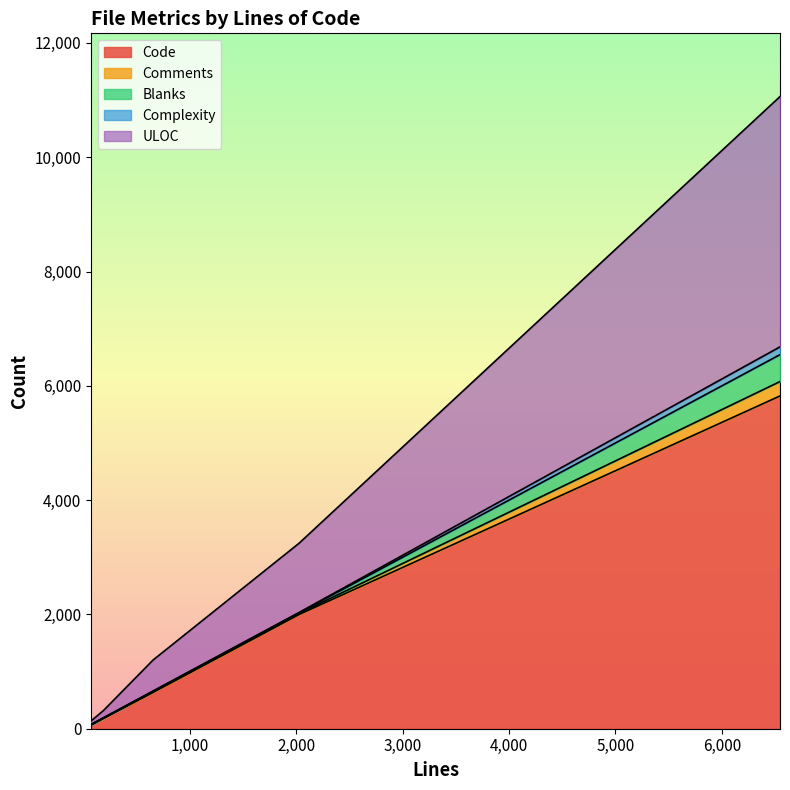

List the series in order of their peak value, lowest first.

Complexity, Comments, Blanks, ULOC, Code